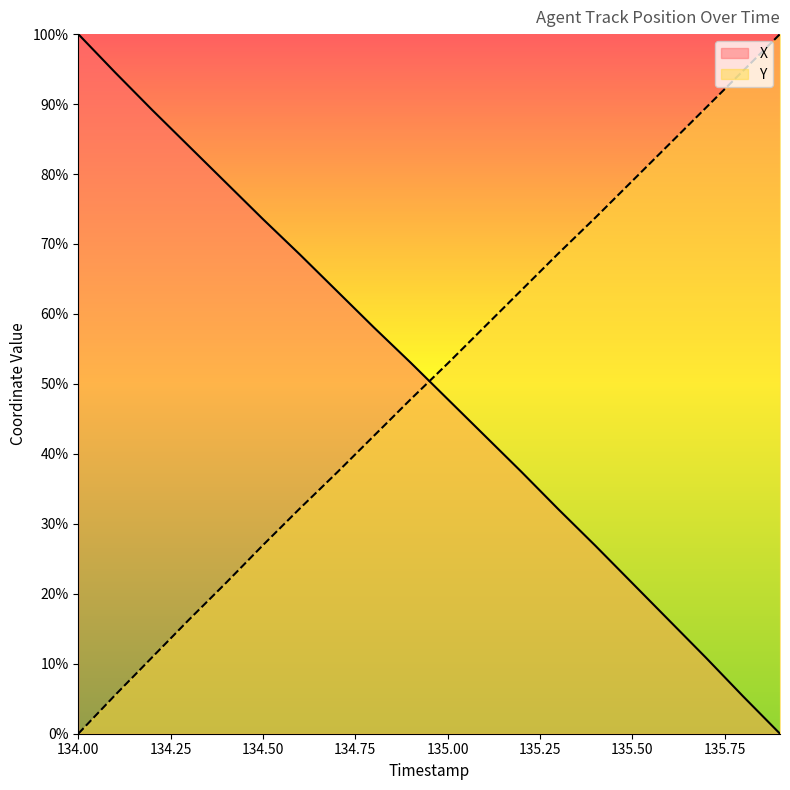

What are all the series names shown in the legend?

X, Y